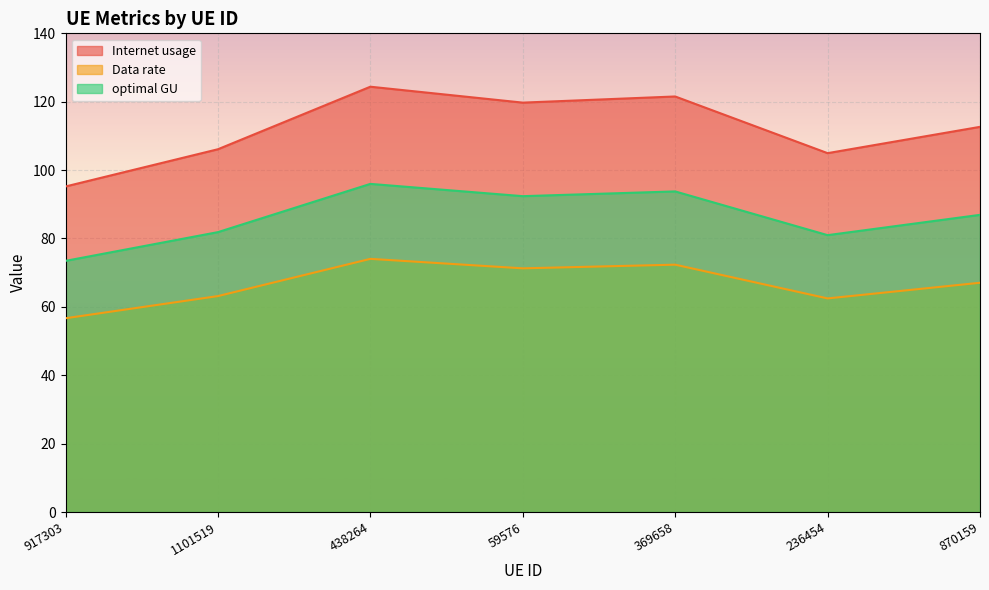

How many values in the optimal GU series are below 86?

3